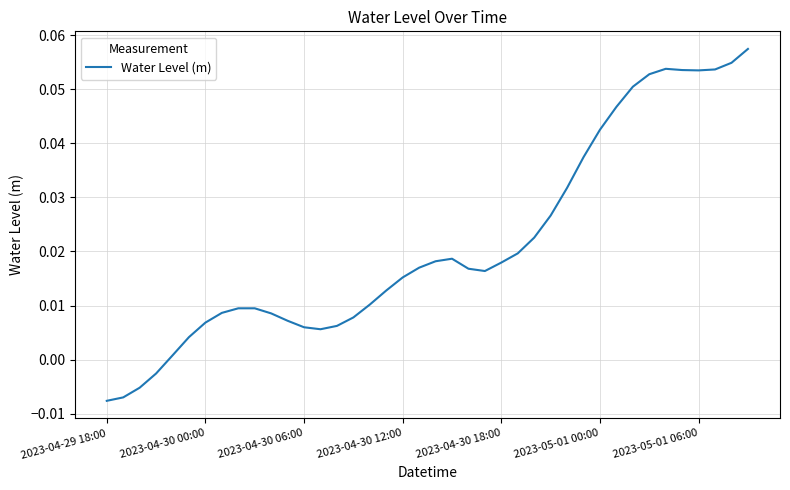

How many lines are shown in the chart?

1